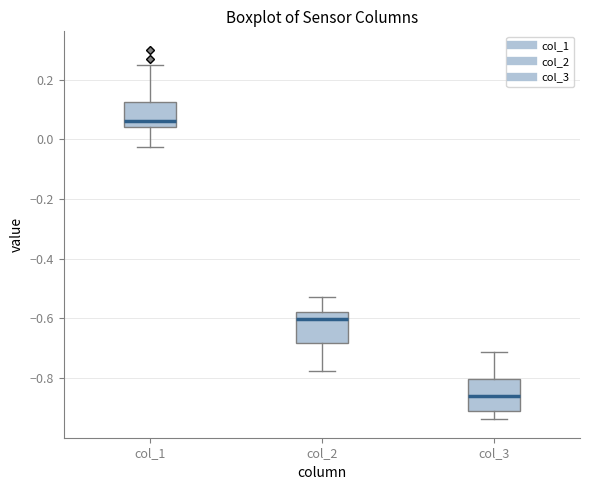

Where does the lower whisker of the box for col_3 end on the y-axis? The values are not printed on the chart, so give them approximately, as read against the axis.

-0.94